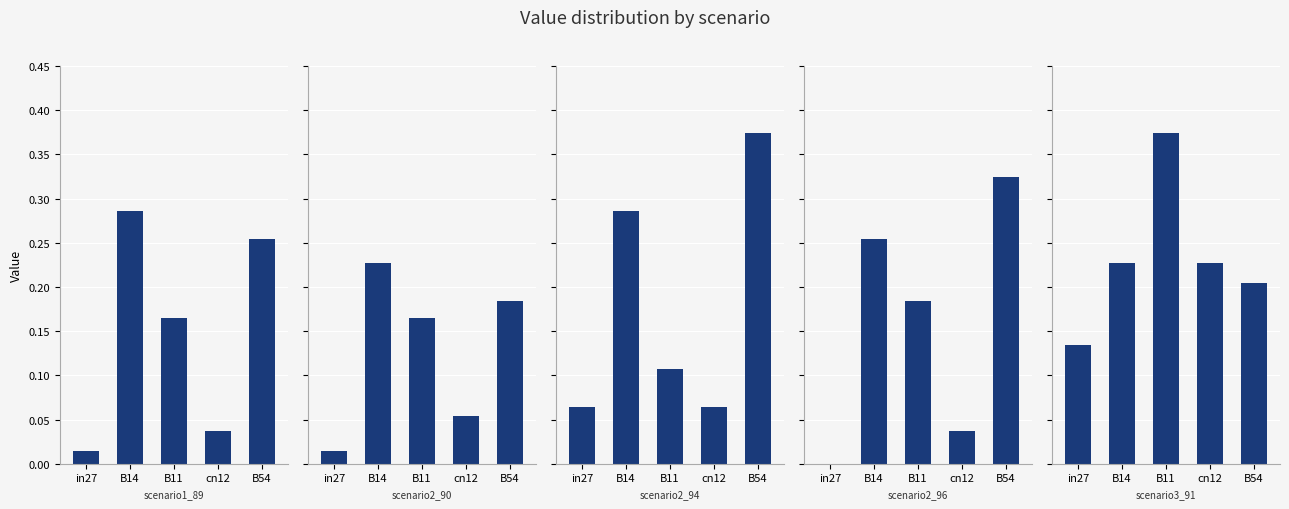

What is the label of the 4th bar from the right?

B14